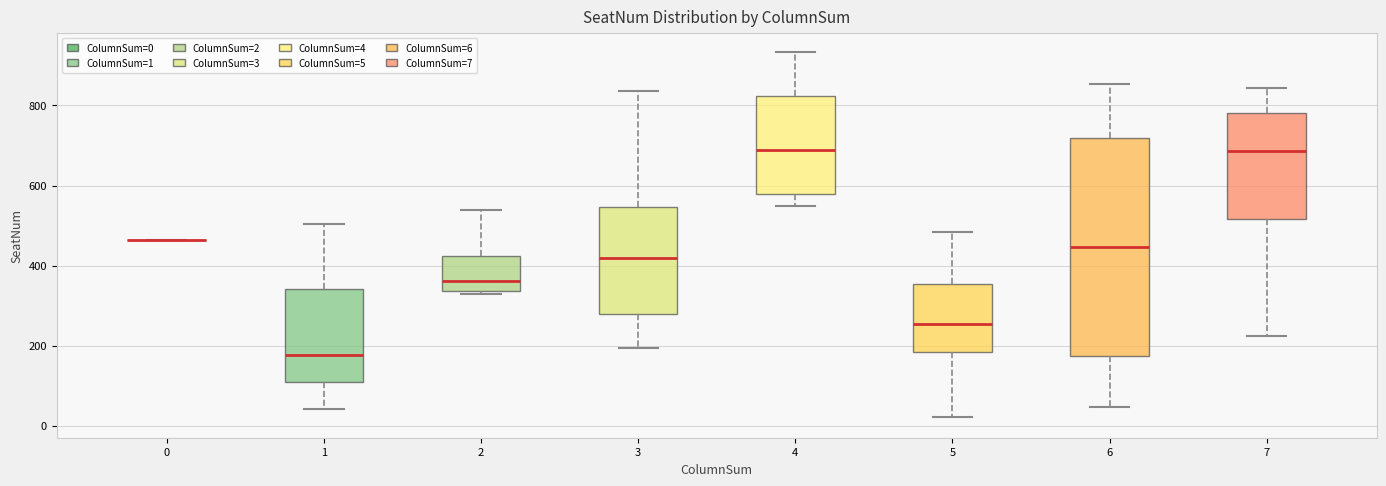

Where does the lower whisker of the box at x = 1 end on the y-axis? The values are not printed on the chart, so give them approximately, as read against the axis.

40